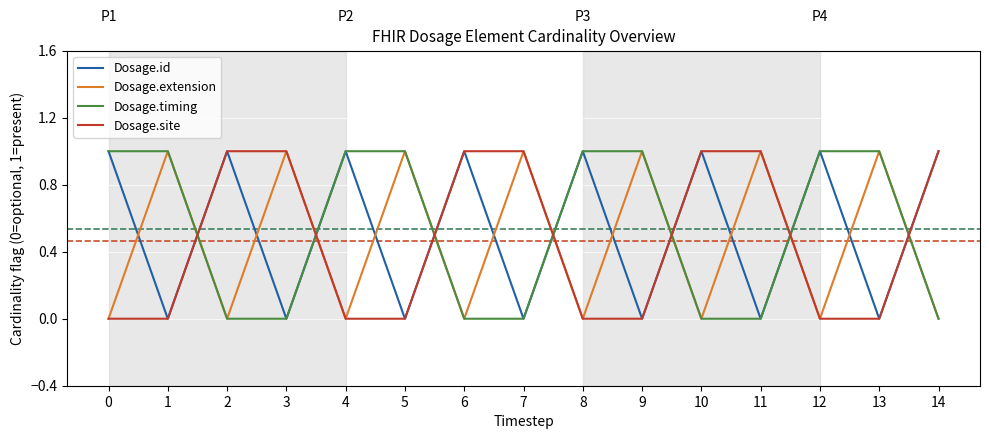

Where do Dosage.id and Dosage.extension first cross each other?

0 and 1